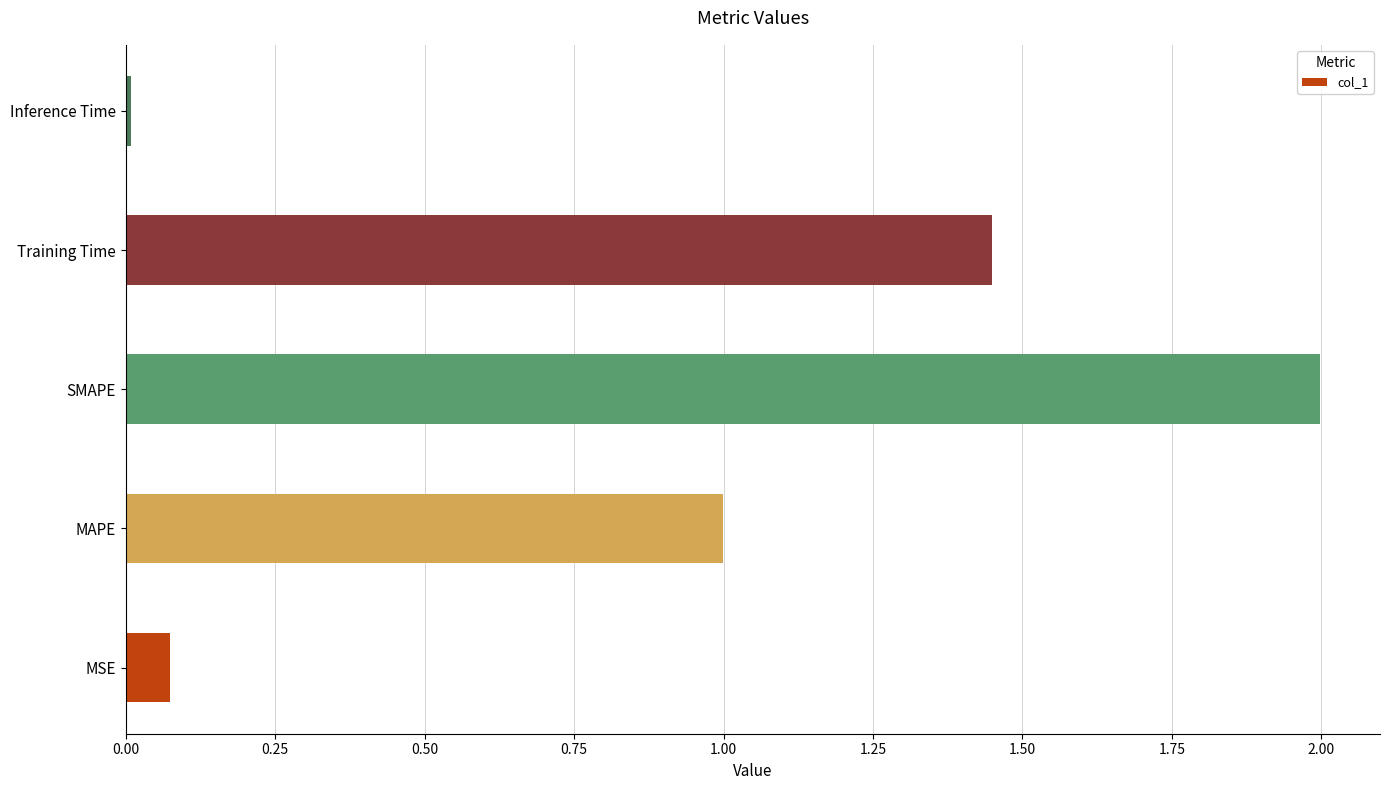

What is the approximate value at MAPE?

1.0